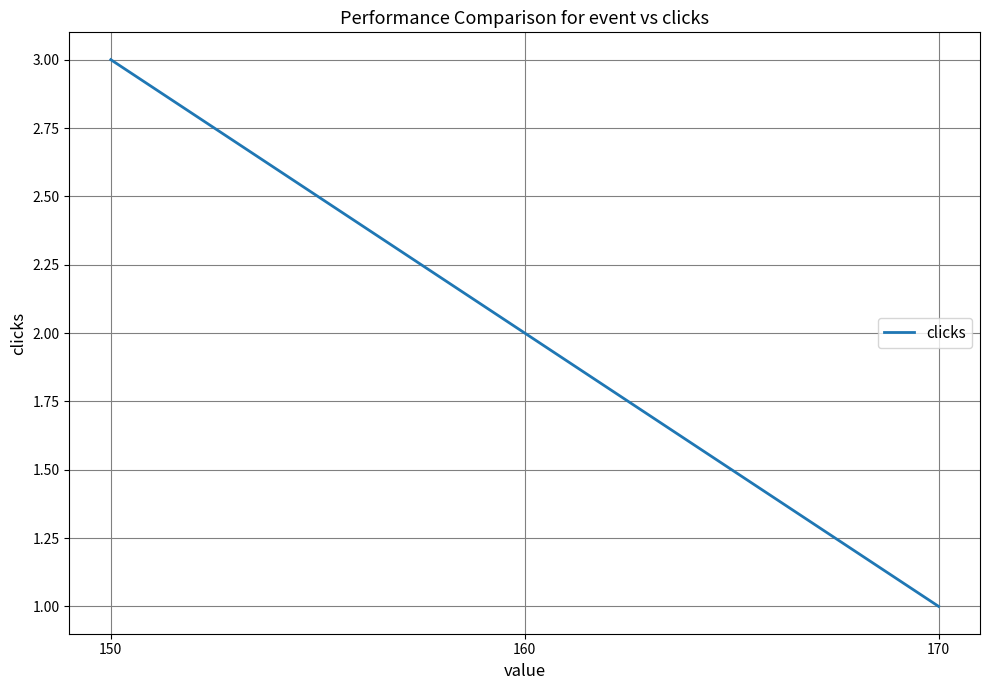

Which has a higher value, 150 or 160?

150